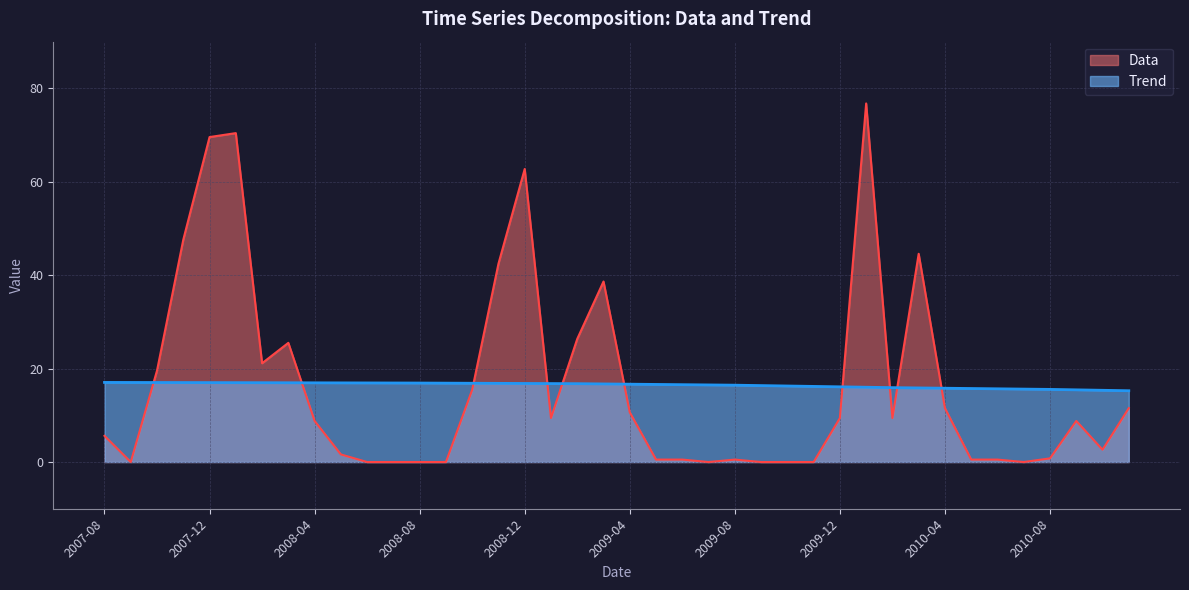

True or false: Trend has a value of 26.7 at 2008-09.

False